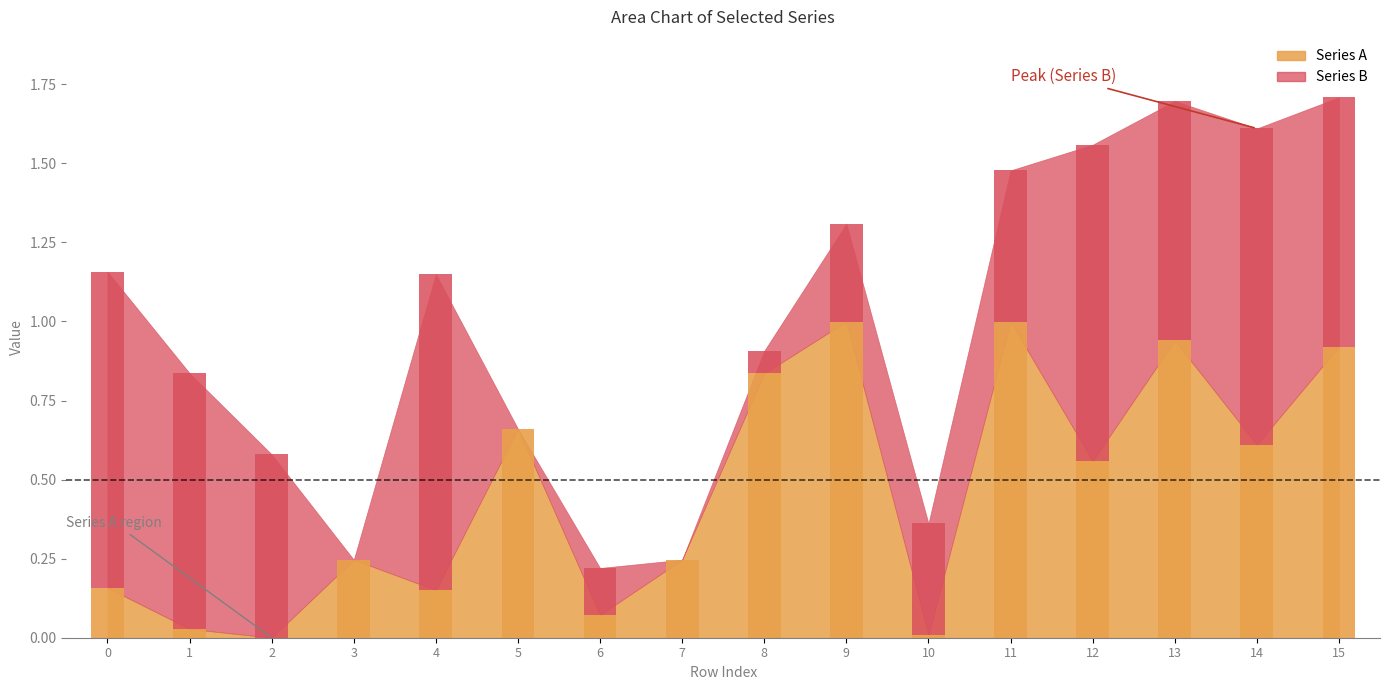

Count the number of data series in this chart.

2